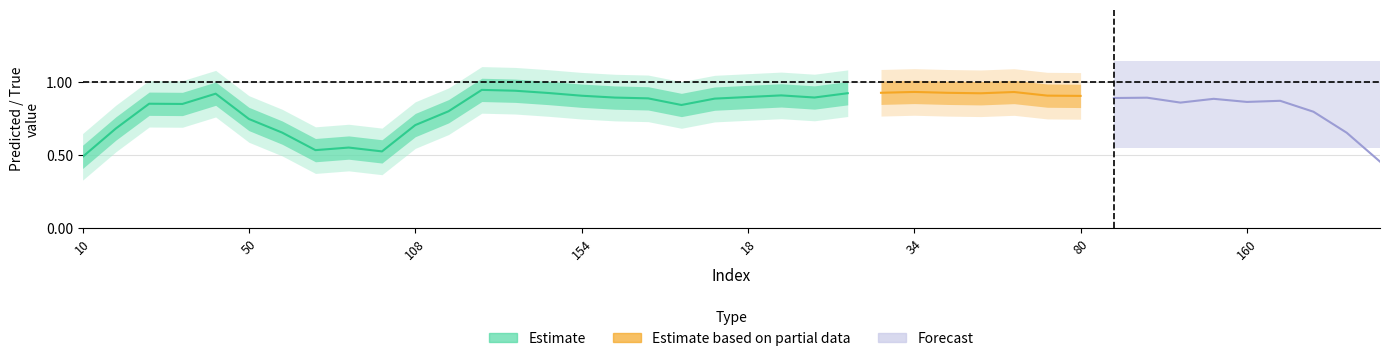

Does the chart display data point markers on the line(s)?

No